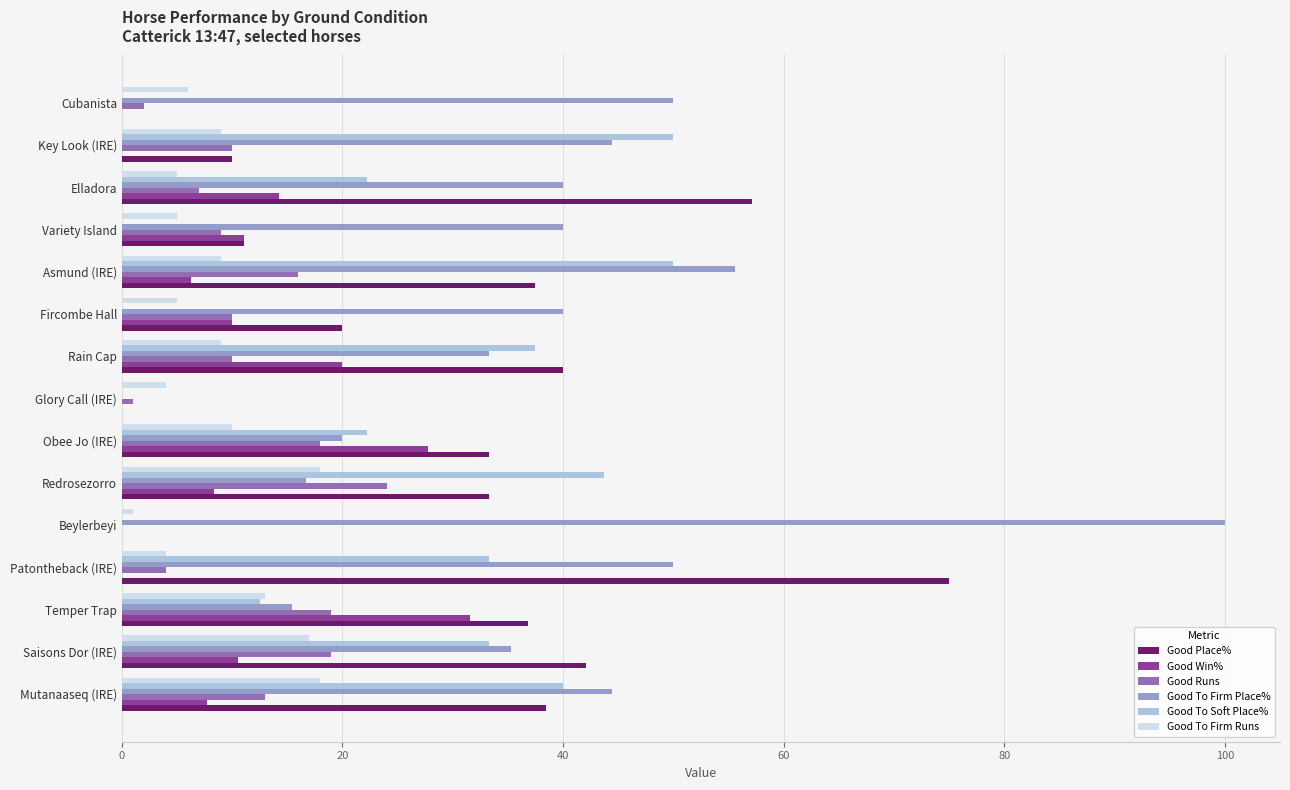

True or false: Good To Firm Place% has a value of 9.3 at Saisons Dor (IRE).

False